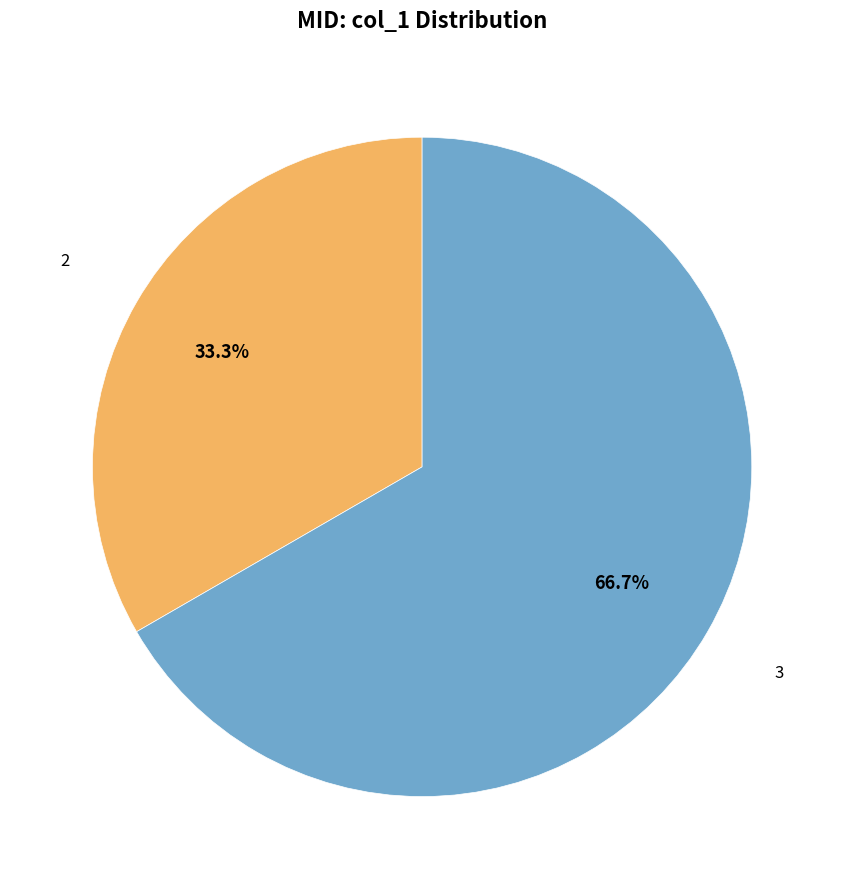

Which slice represents more than half of the pie?

3